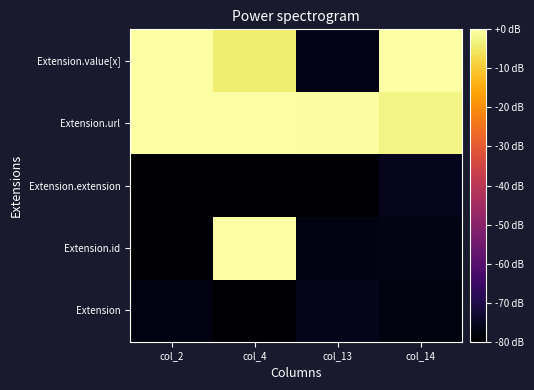

What is the total value across all series at col_2?

-237.3